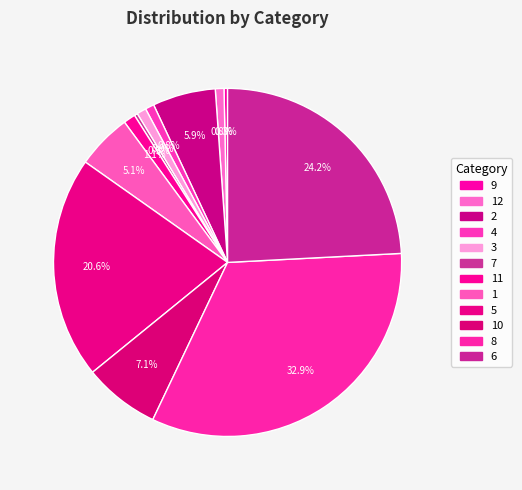

What is the largest slice in the pie chart?

8